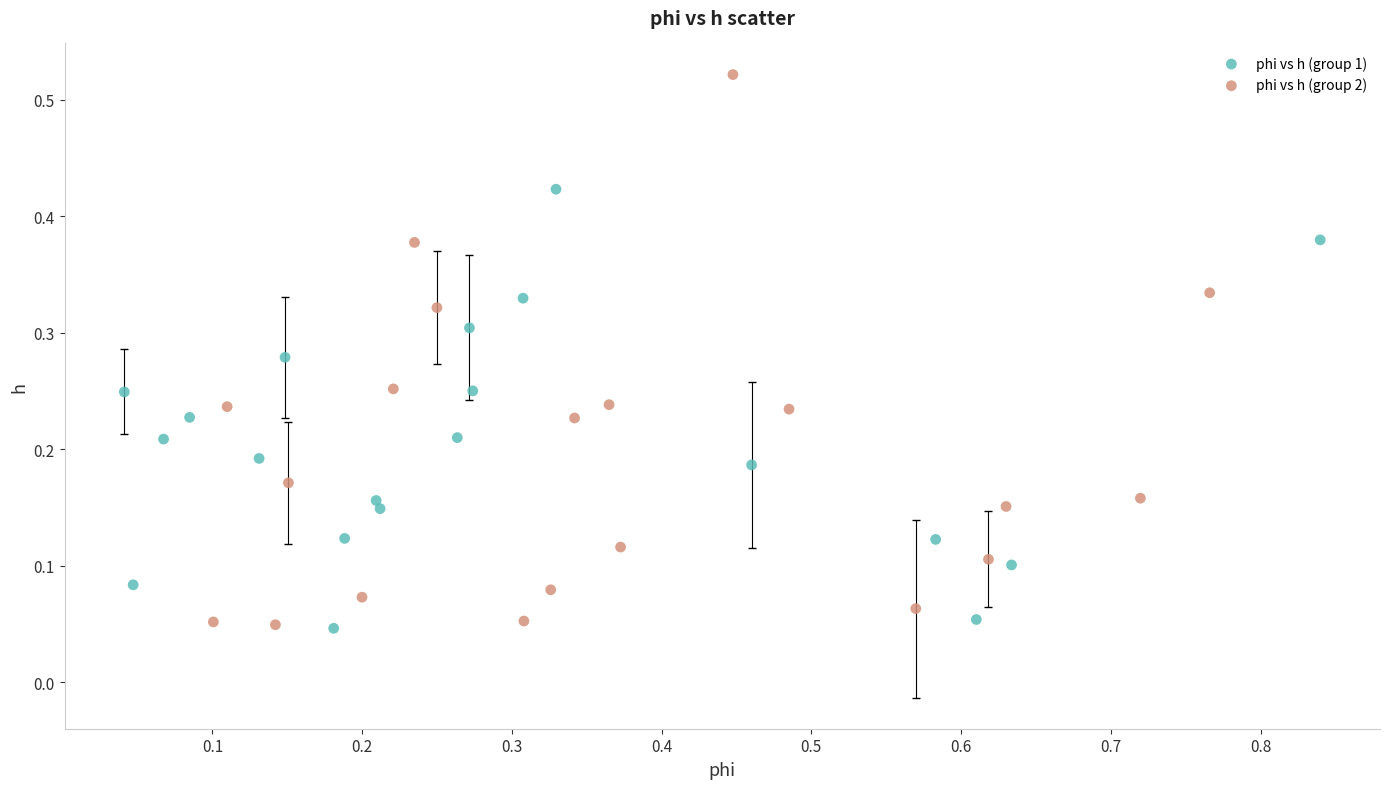

Which series has the widest spread of Y values?

phi vs h (group 2)